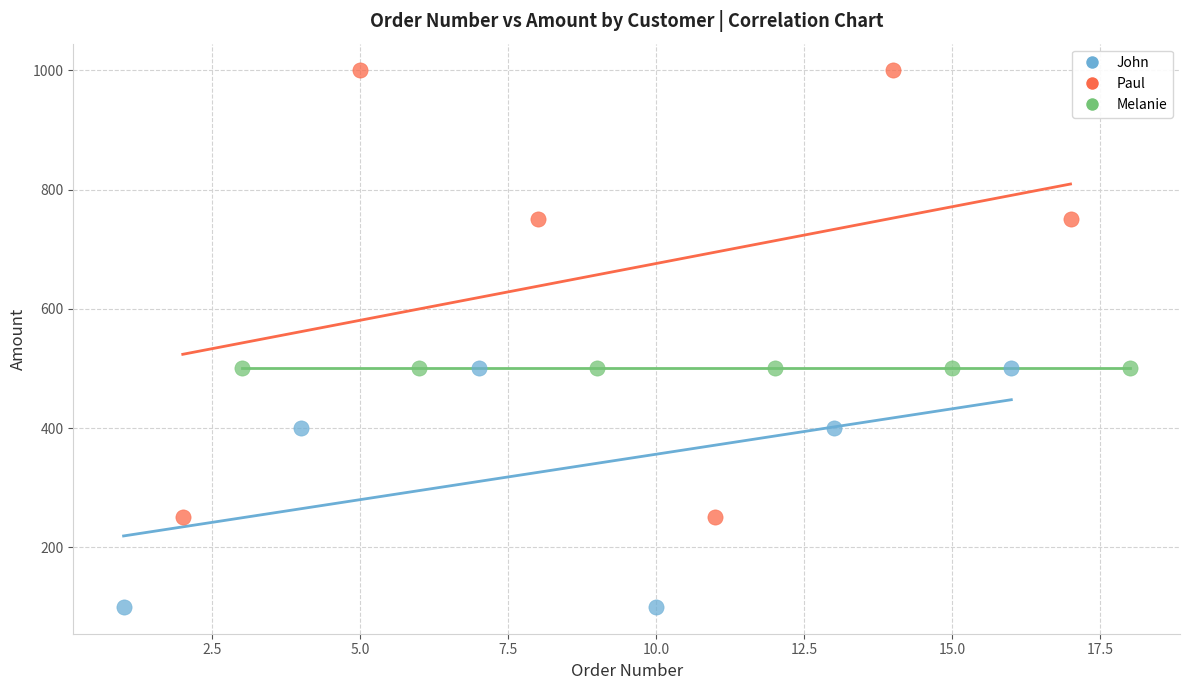

Which series reaches the minimum Y coordinate?

John